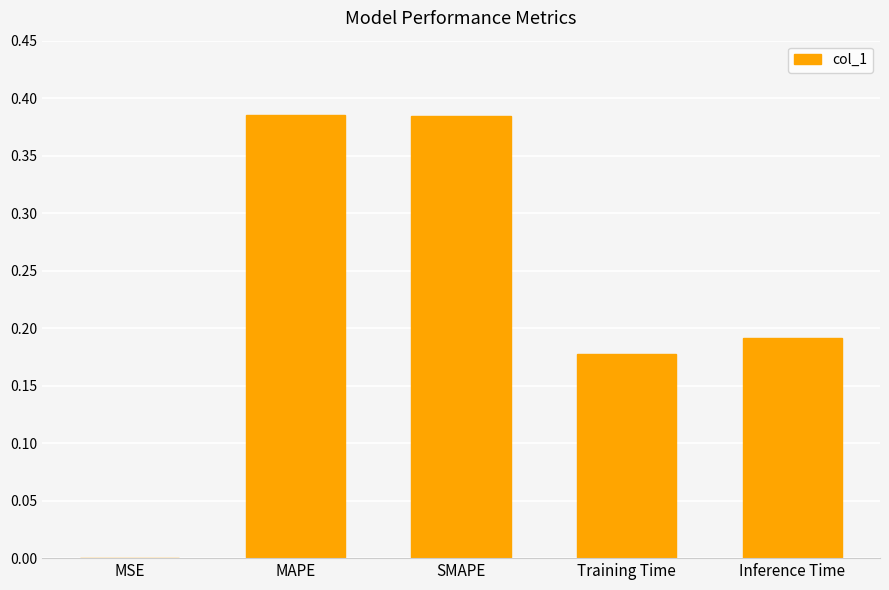

What is the sum of the values at MAPE and Inference Time?

0.6